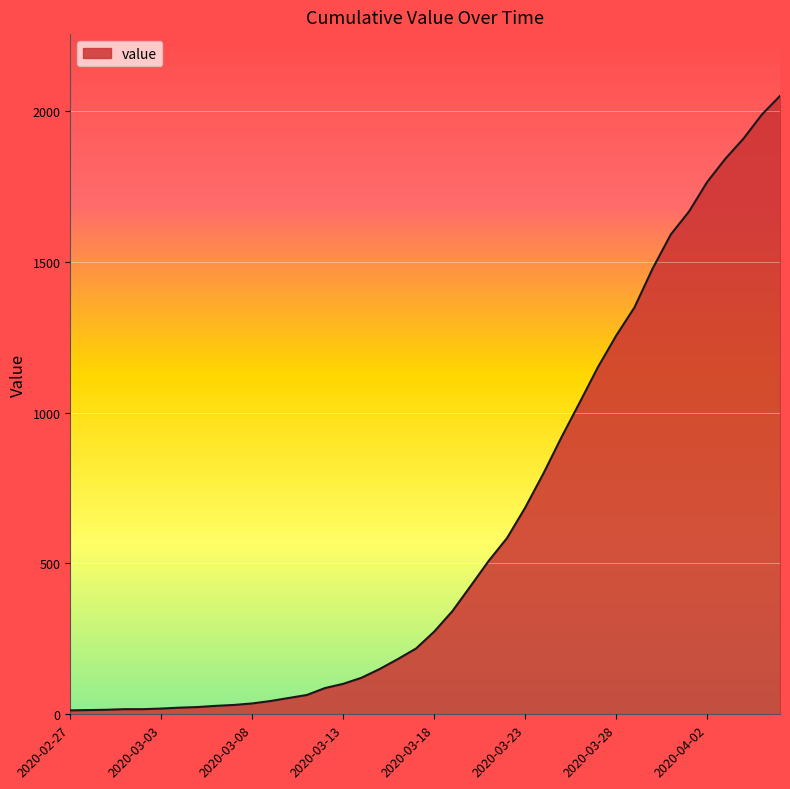

What is the maximum value shown in the chart?

2049